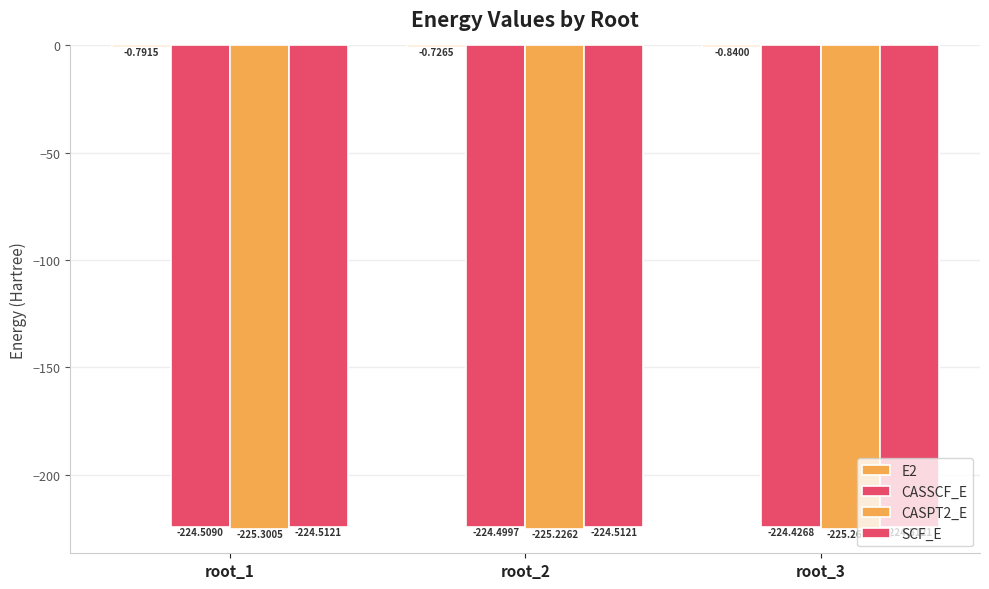

Does the chart contain any negative values?

Yes